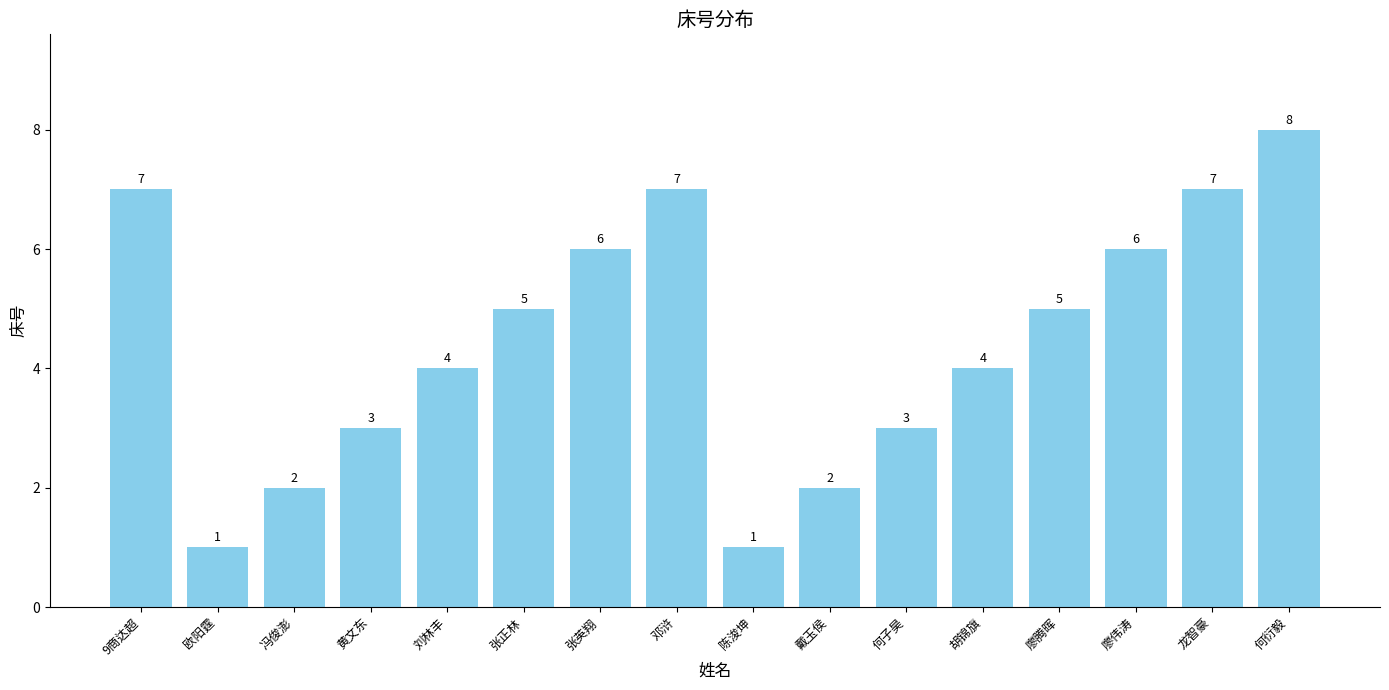

What is the smallest value displayed?

1